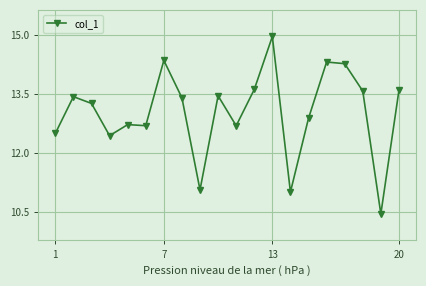

How many categories are shown in the chart?

20